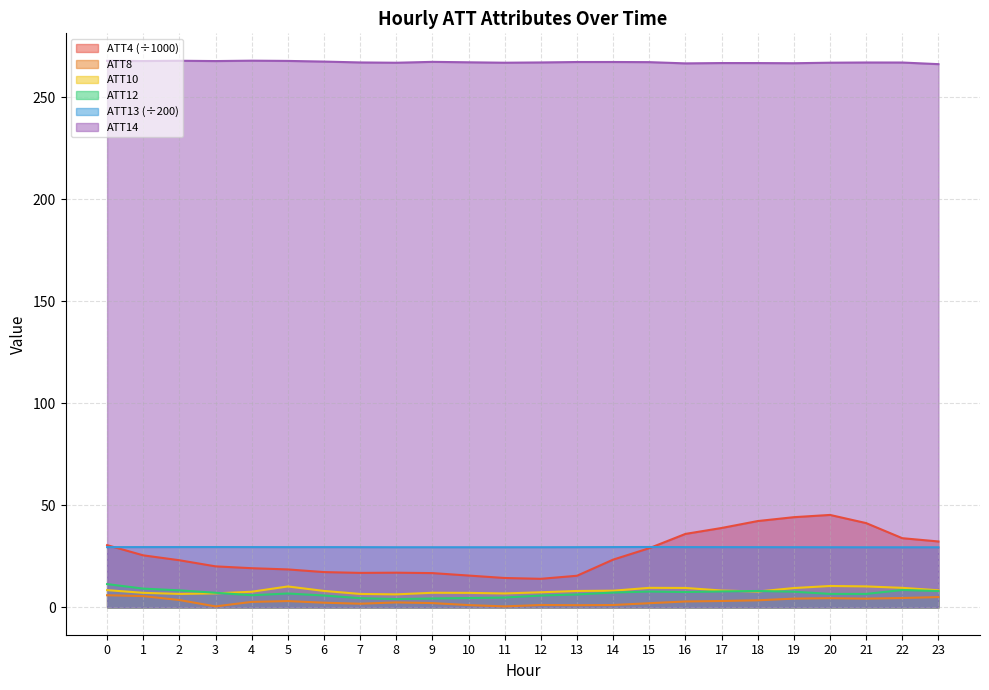

Between 9 and 11, which is larger?

9